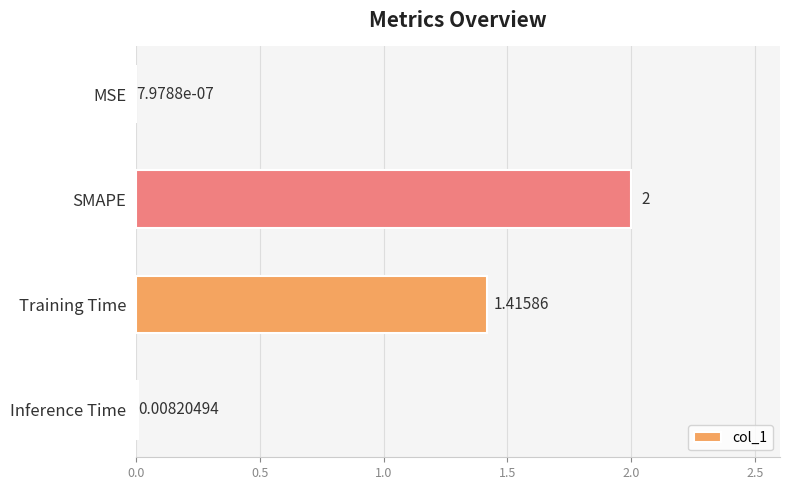

Which category has the highest value across all series?

SMAPE